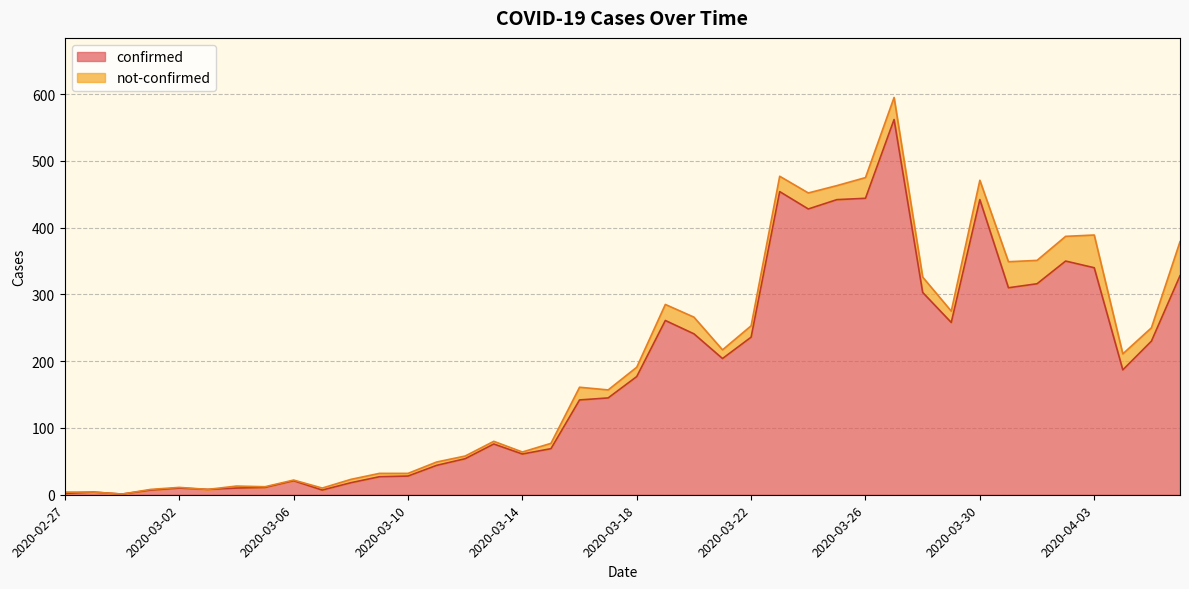

What is the approximate value at 2020-04-02?

350